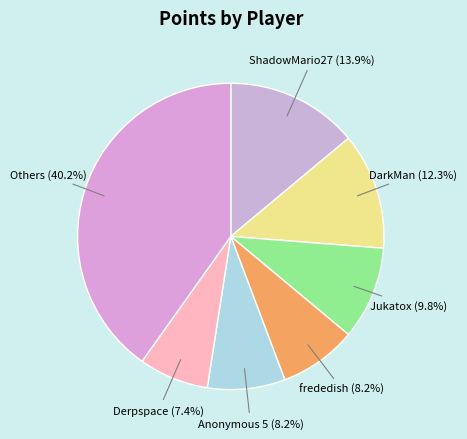

Count the number of slices in the pie.

7